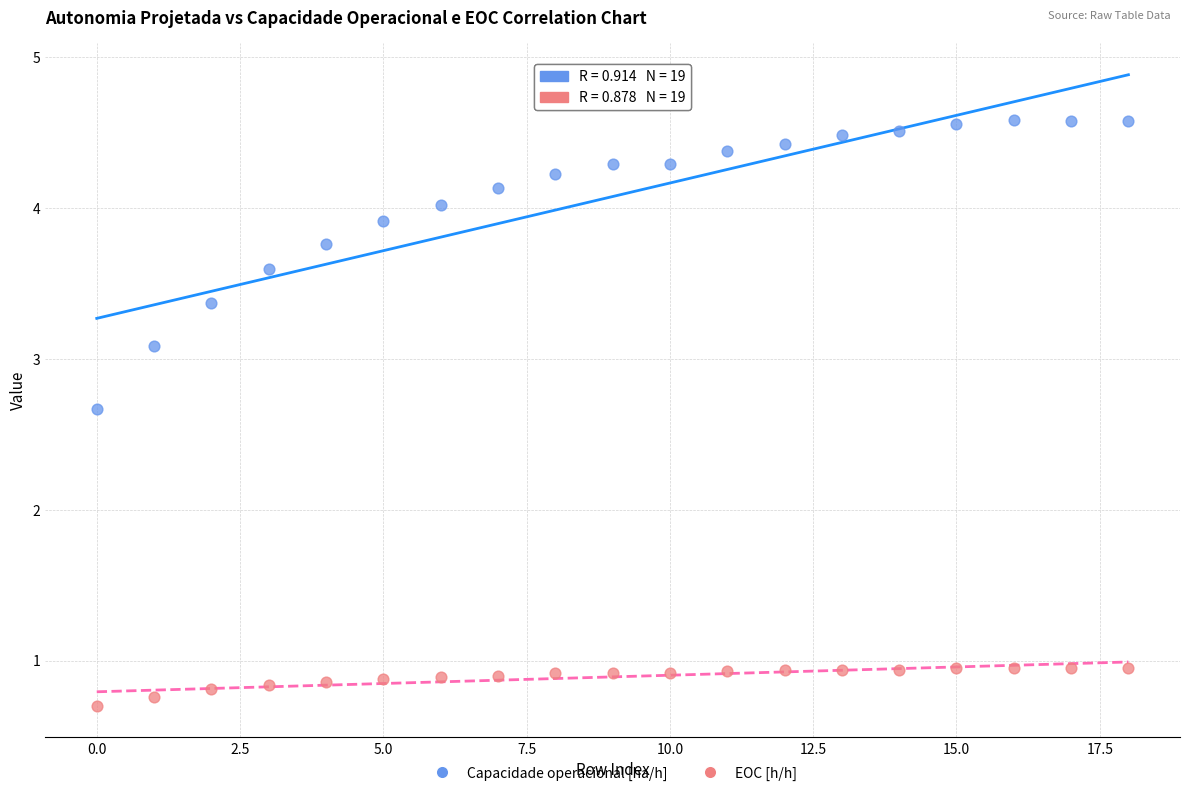

Which series reaches the maximum Y coordinate?

Capacidade operacional [ha/h]